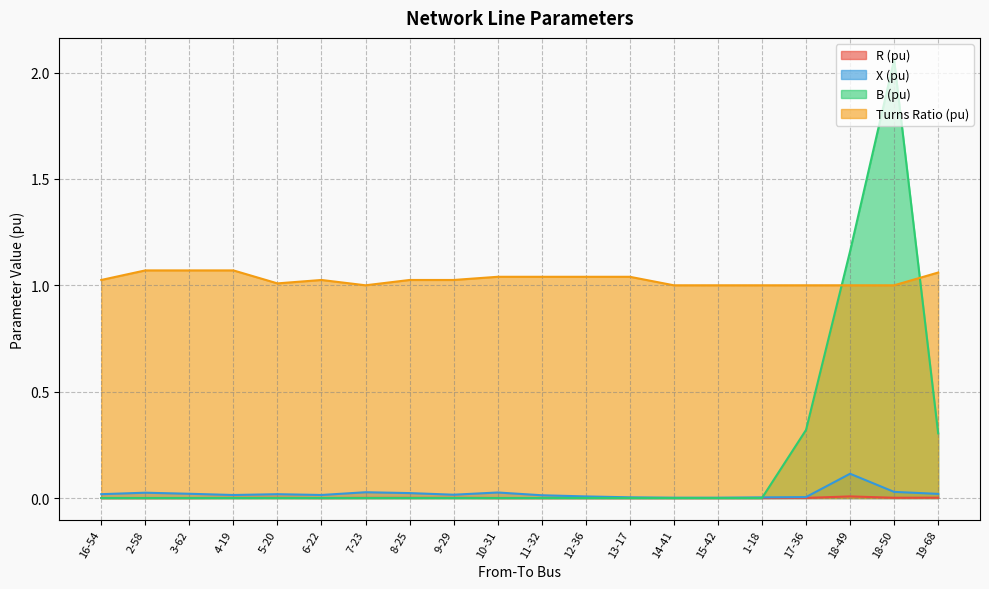

How many series are shown in this chart?

4